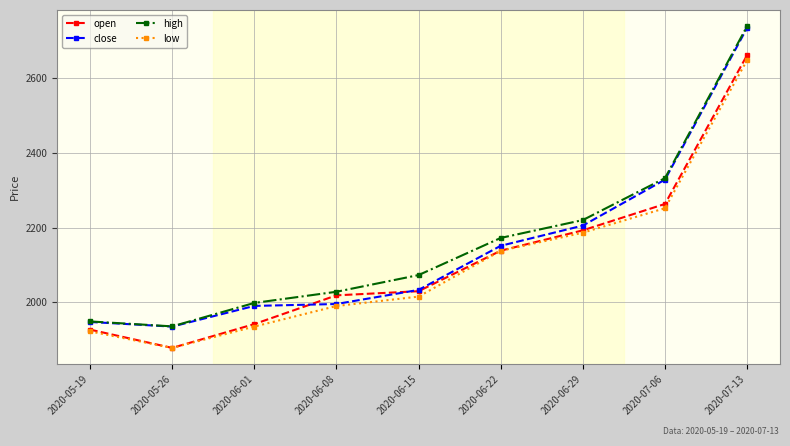

What is the difference between the maximum and second lowest values in the high series?

789.7